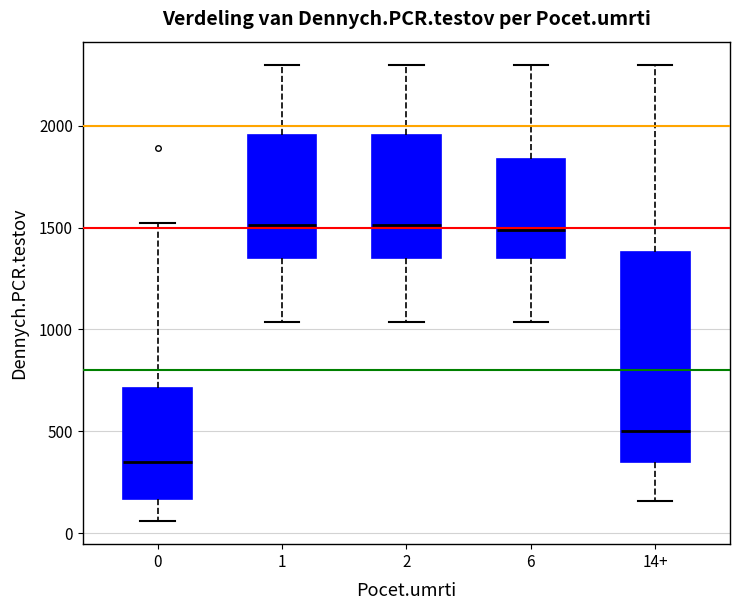

Where does the upper whisker of the box for 2 end on the y-axis? The values are not printed on the chart, so give them approximately, as read against the axis.

2300